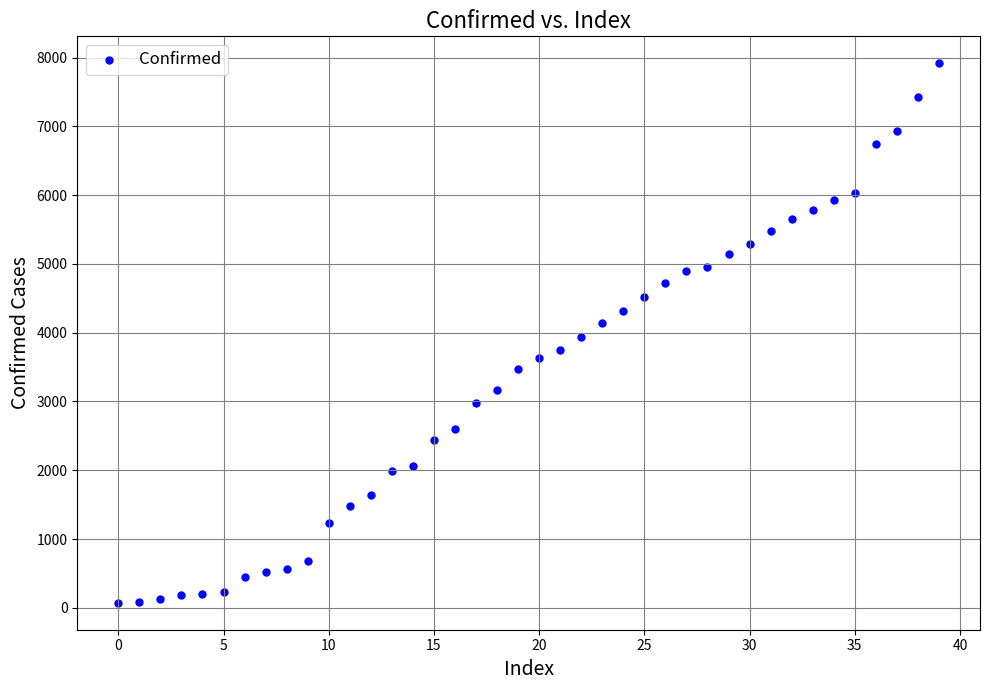

What is the range of Y values (max minus min)?

7843